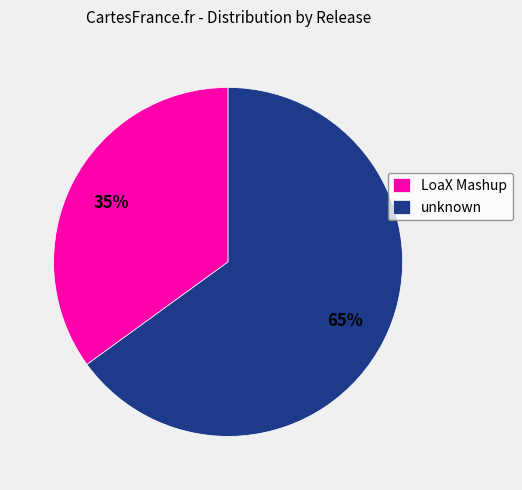

Do LoaX Mashup and unknown together represent more than half of the pie?

Yes